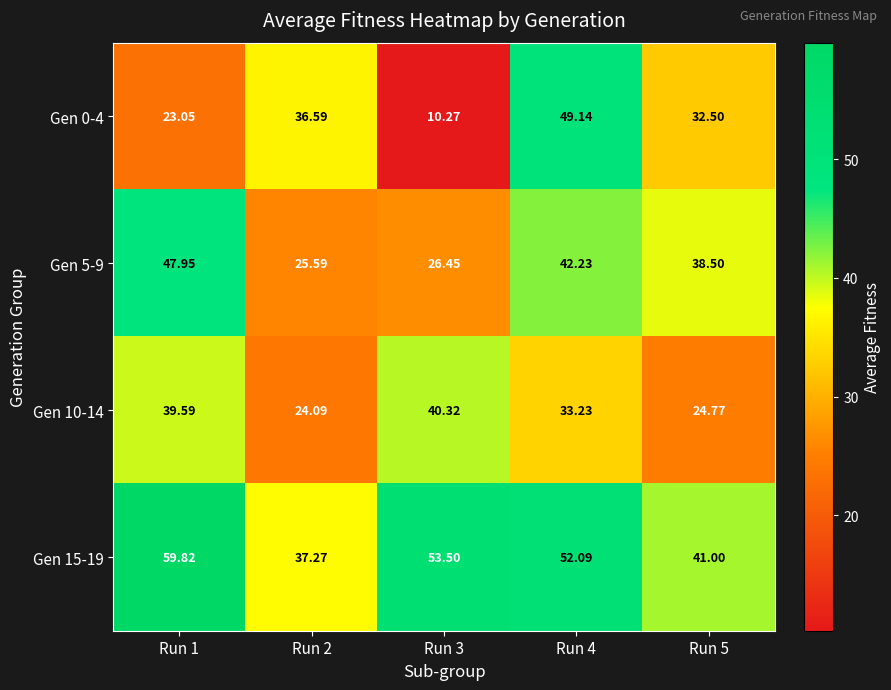

Is the value of Gen 10-14 at Run 2 greater than the value of Gen 15-19 at Run 1?

No